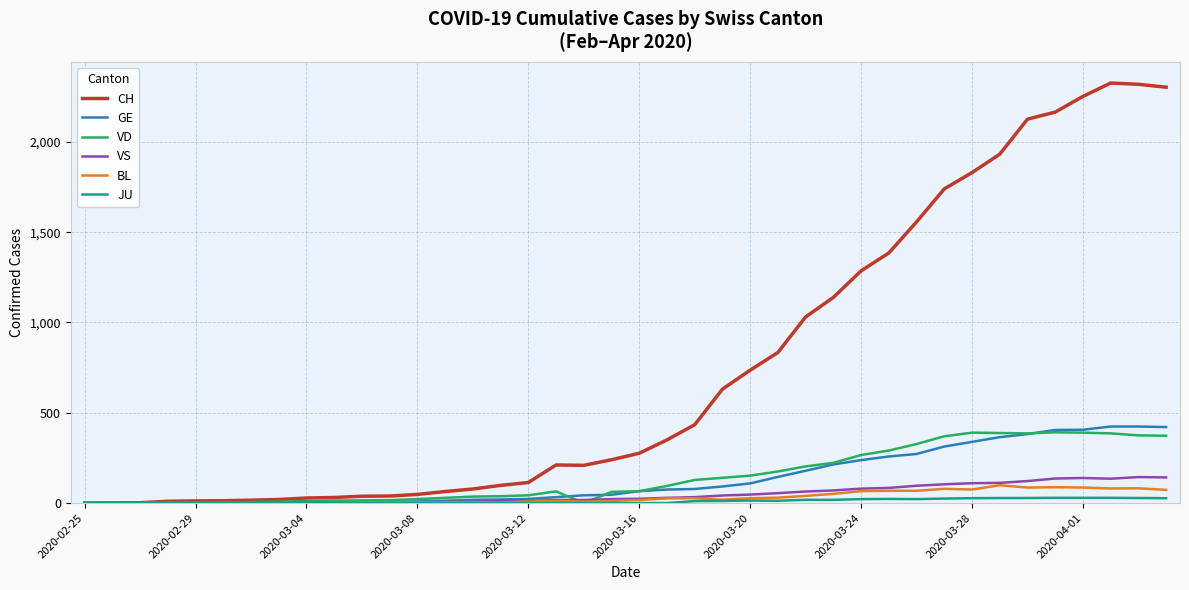

True or false: VD has more than 1 points higher than both neighbors.

True